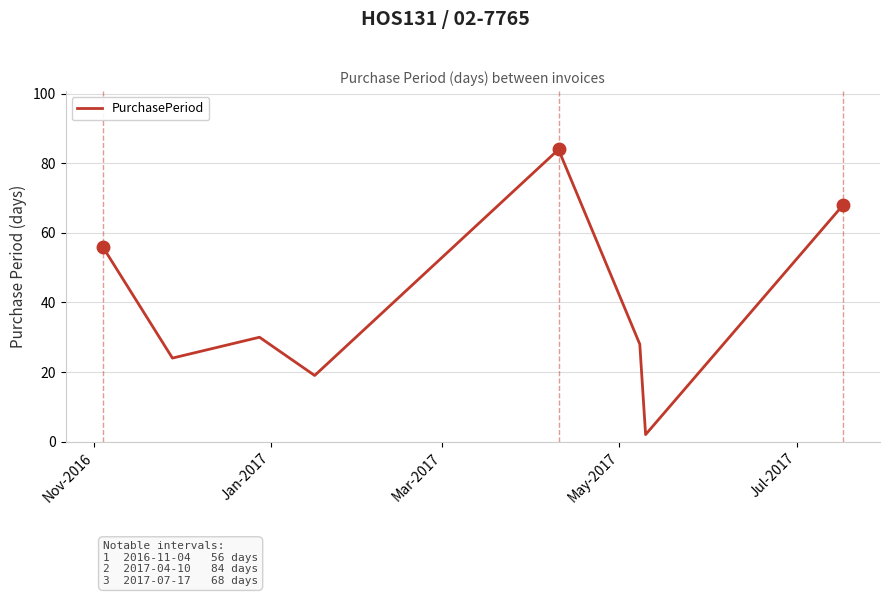

True or false: the data has more than 1 interior local peaks.

True